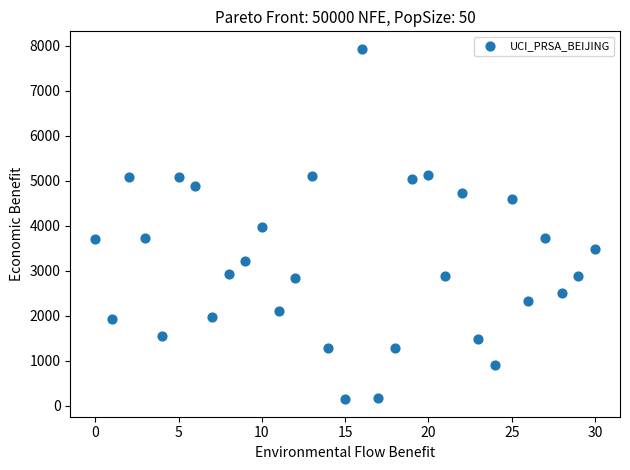

What is the range of X values (max minus min)?

30.0